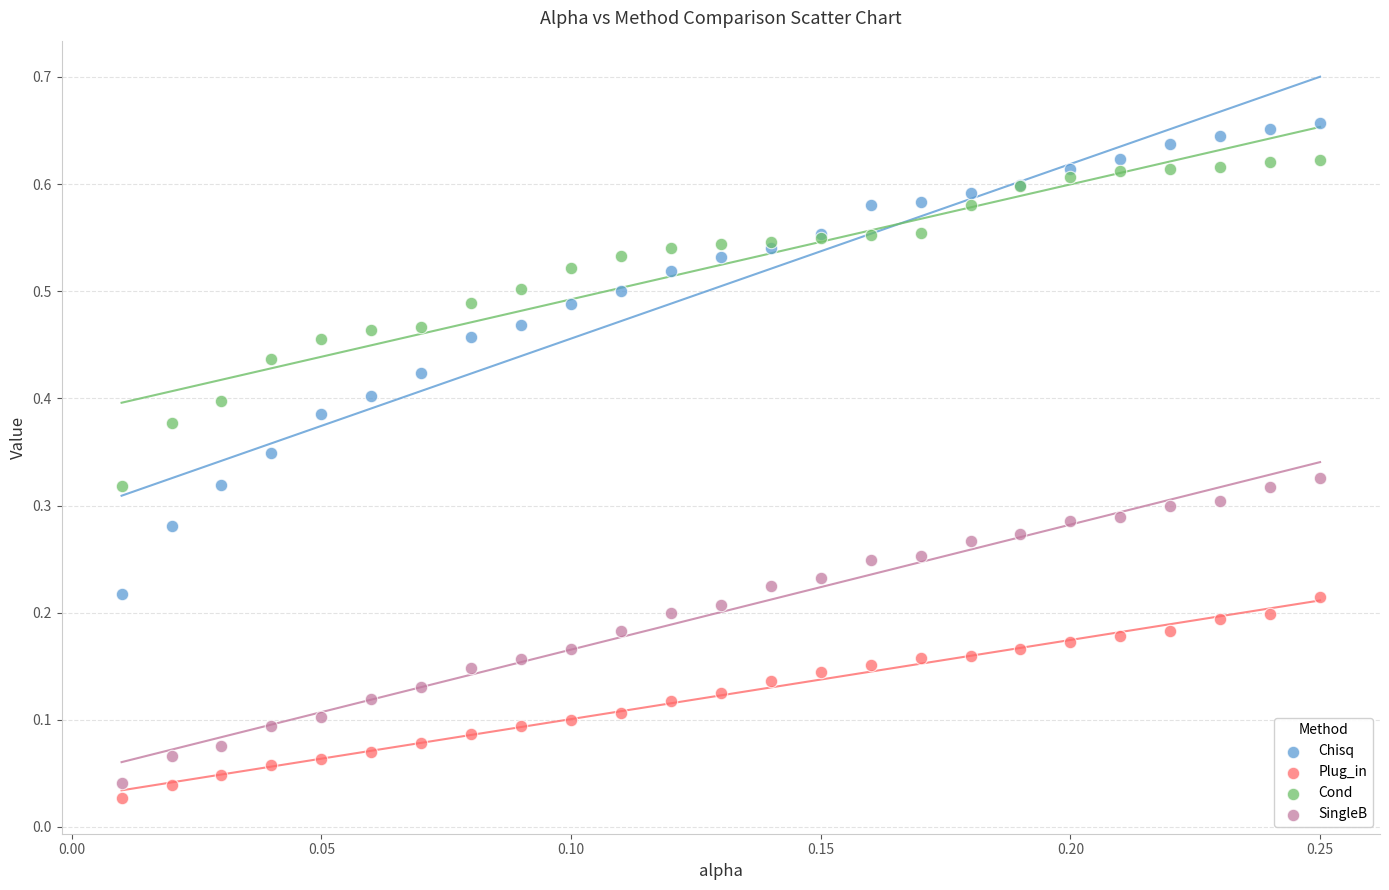

Which series has the largest Y range (max minus min)?

Chisq